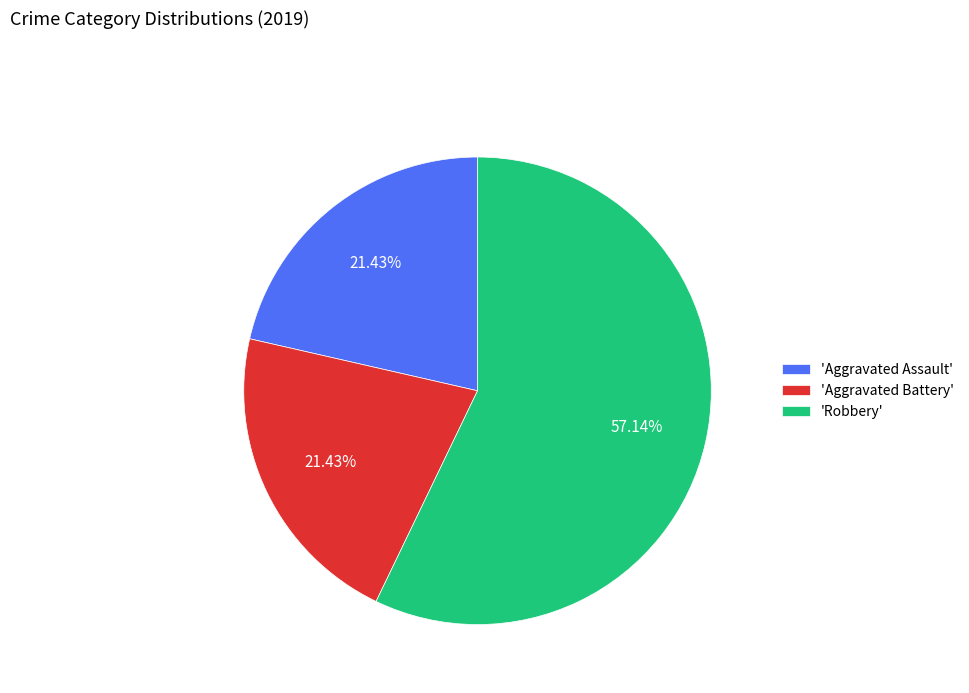

Does 'Aggravated Battery' account for over 50% of the chart?

No